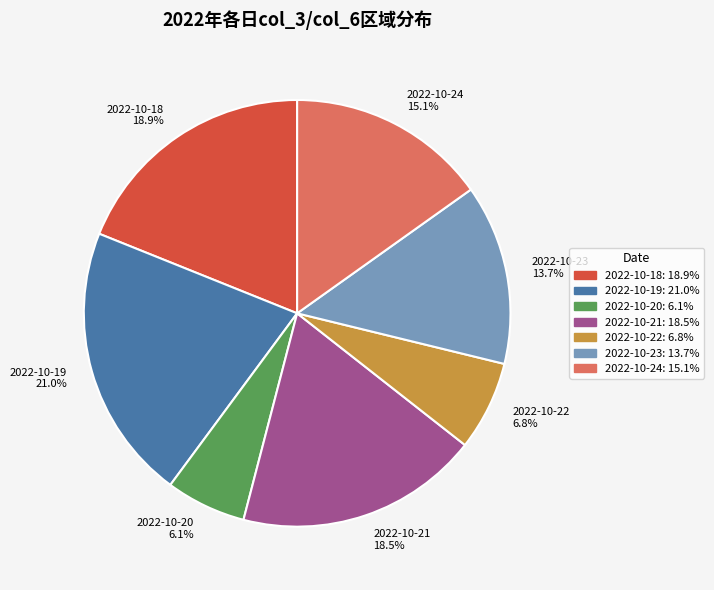

Which category has the biggest portion of the pie?

2022-10-19